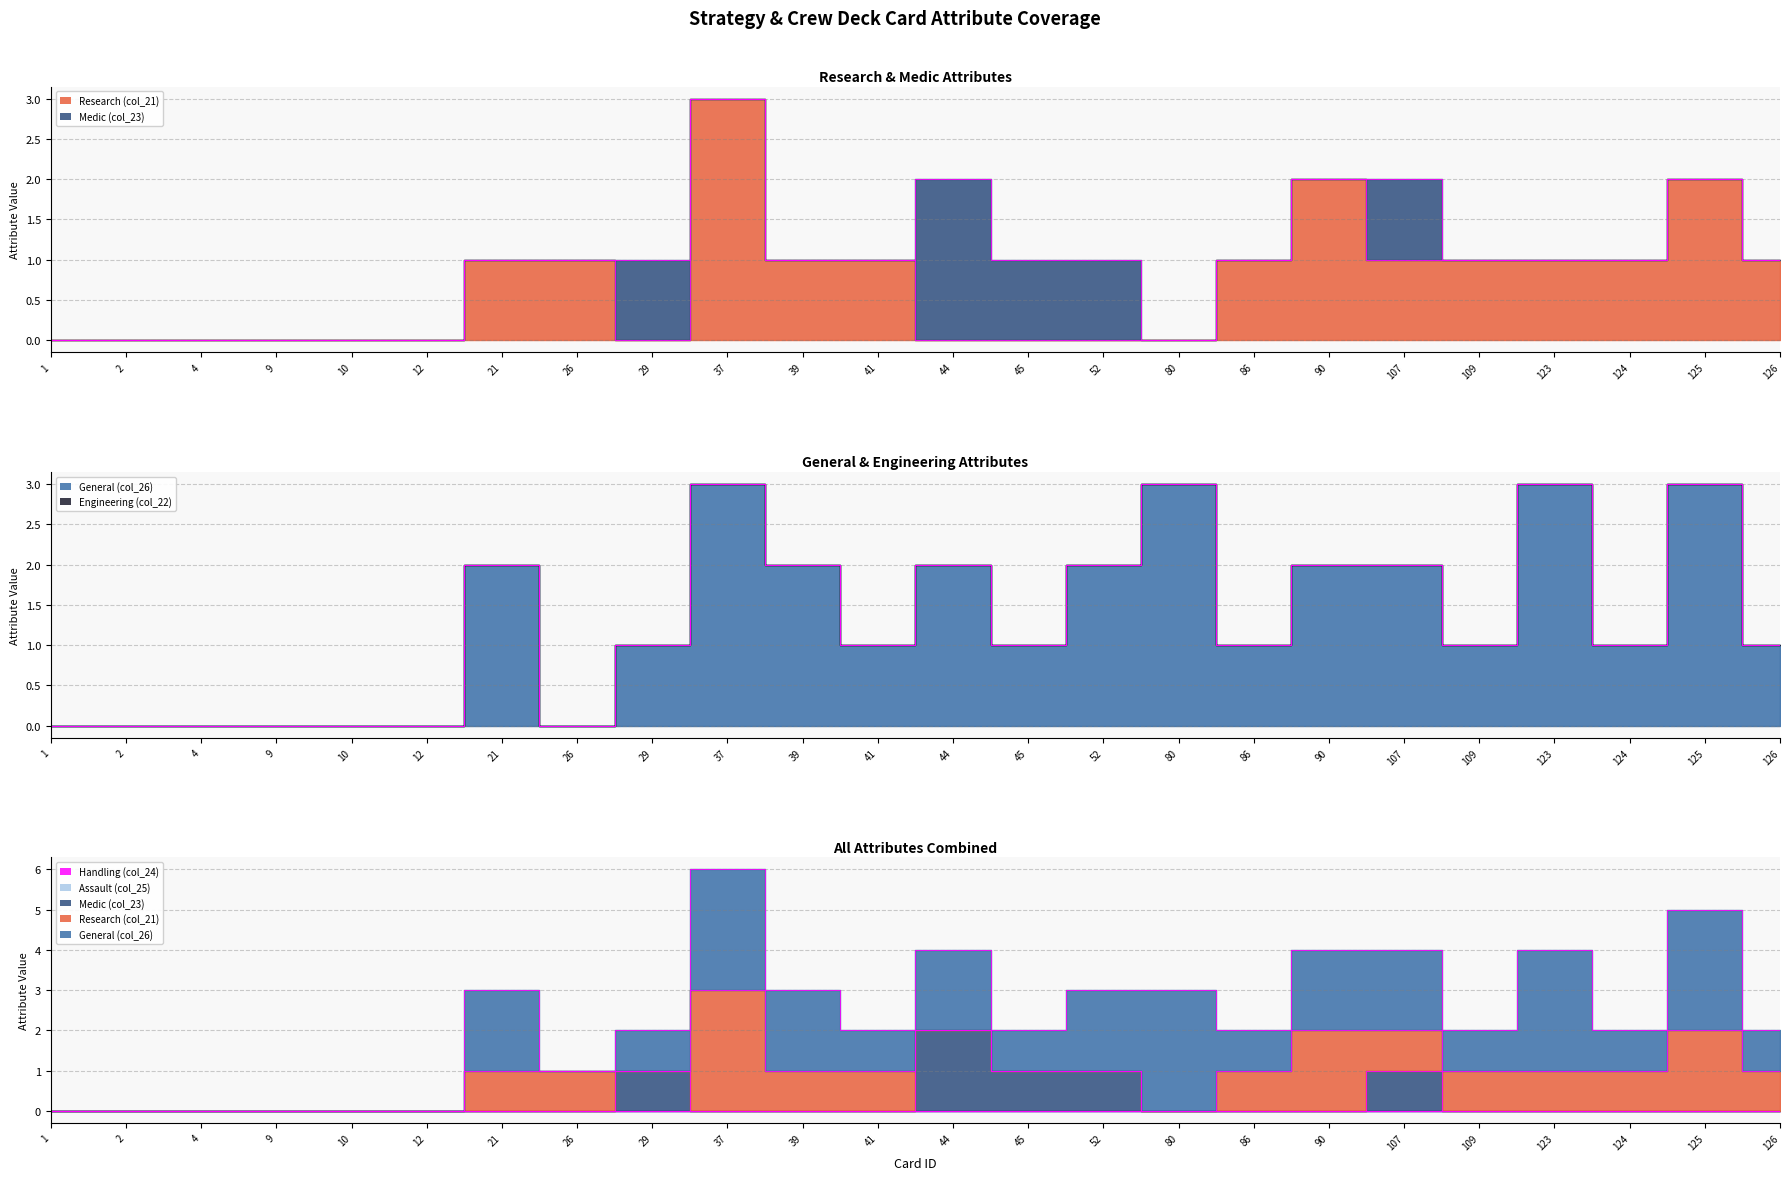

How many Medic (col_23) values are between 0 and 1?

23